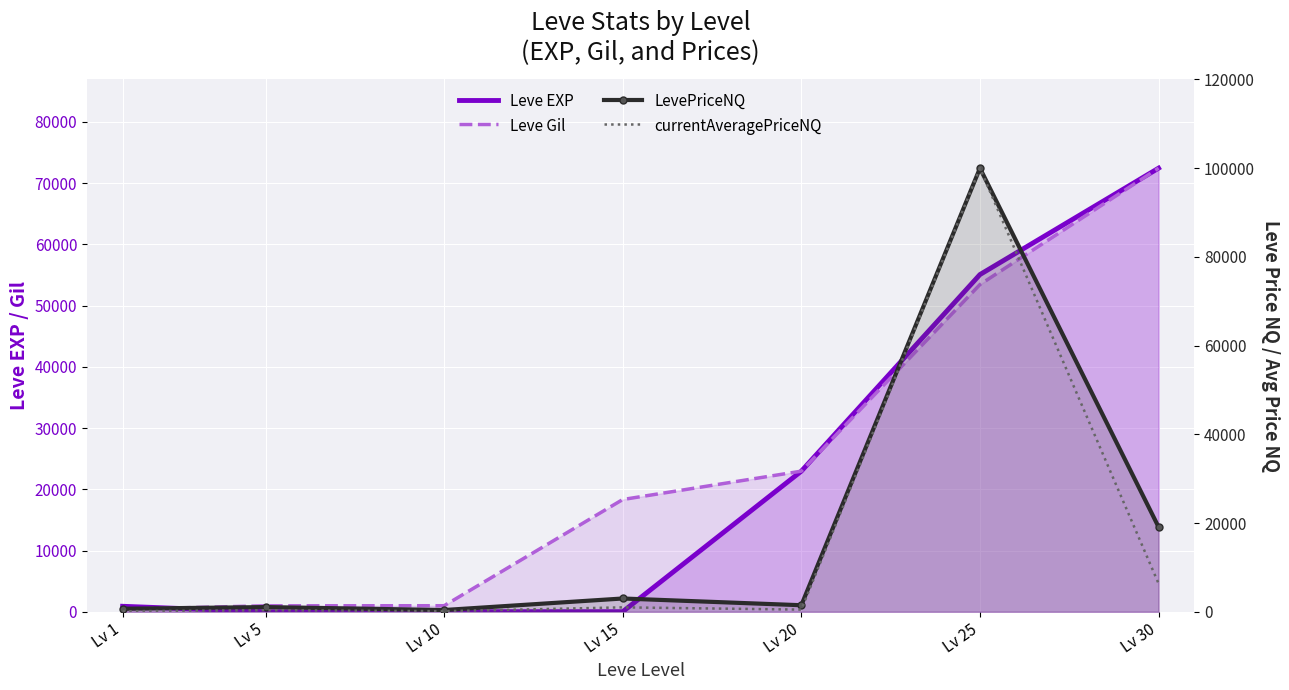

What is the difference between the Leve Gil values at Lv 10 and Lv 1?

570.0